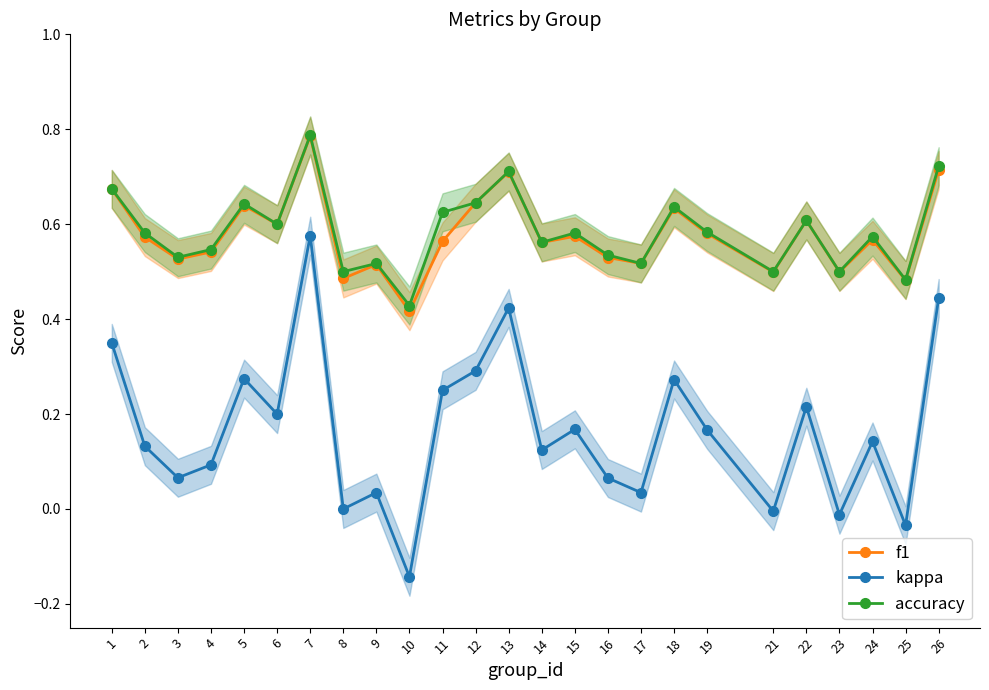

At which label is f1 closest to 0?

10